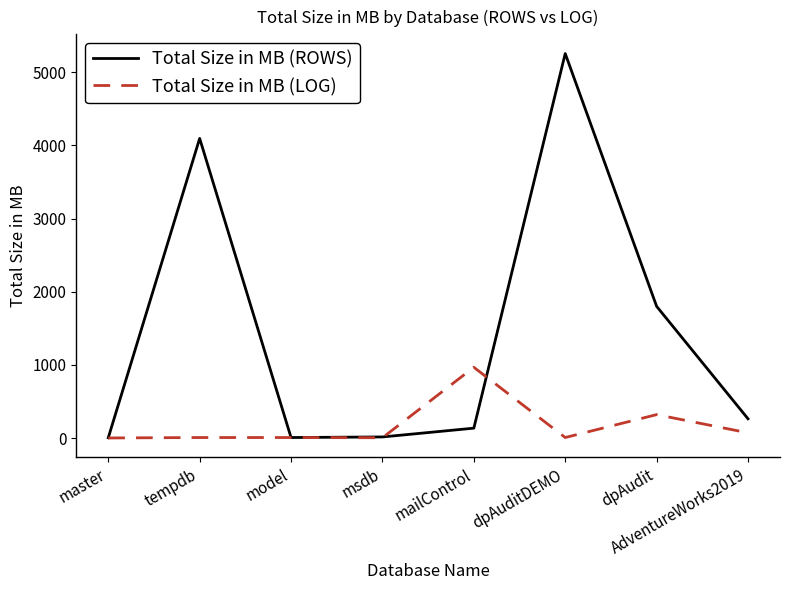

Rank the series by their average value, from highest to lowest.

Total Size in MB (ROWS), Total Size in MB (LOG)